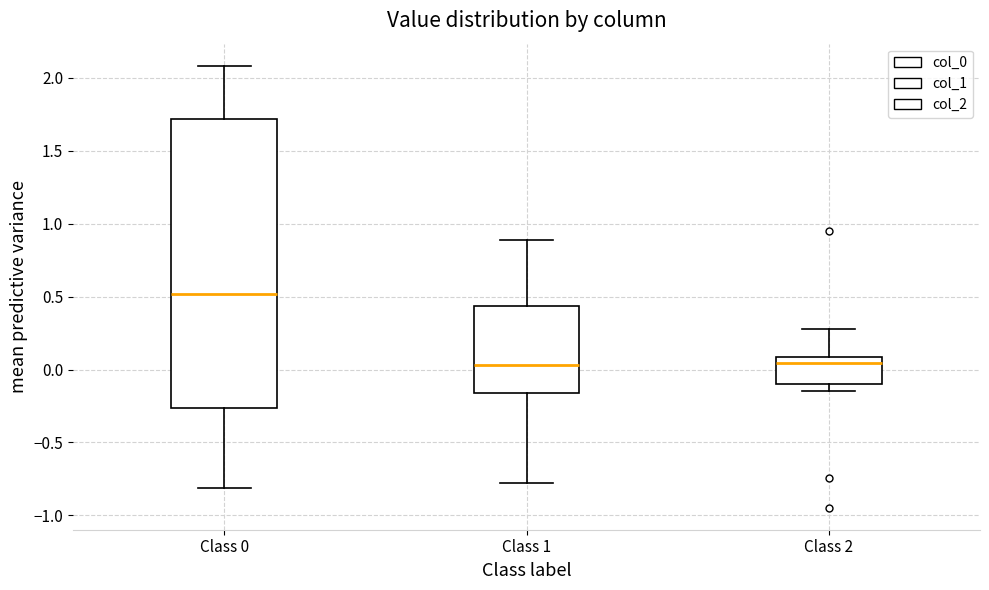

Reading left to right, read every box against the y-axis: the position of its median line, the range the box covers, and the ends of its whiskers. The values are not printed on the chart, so give them approximately, as read against the axis.

Class 0: median 0.50, box -0.25 to 1.70, whiskers -0.80 to 2.10
Class 1: median 0.05, box -0.15 to 0.45, whiskers -0.80 to 0.90
Class 2: median 0.05, box -0.10 to 0.10, whiskers -0.15 to 0.30